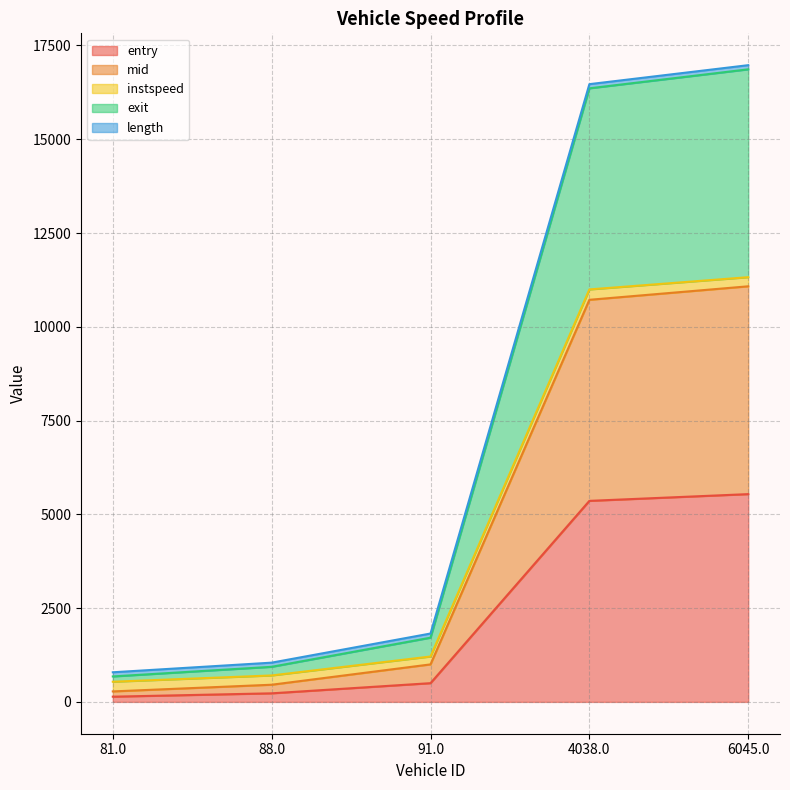

What is the total value across all series at 6045.0?

16974.2